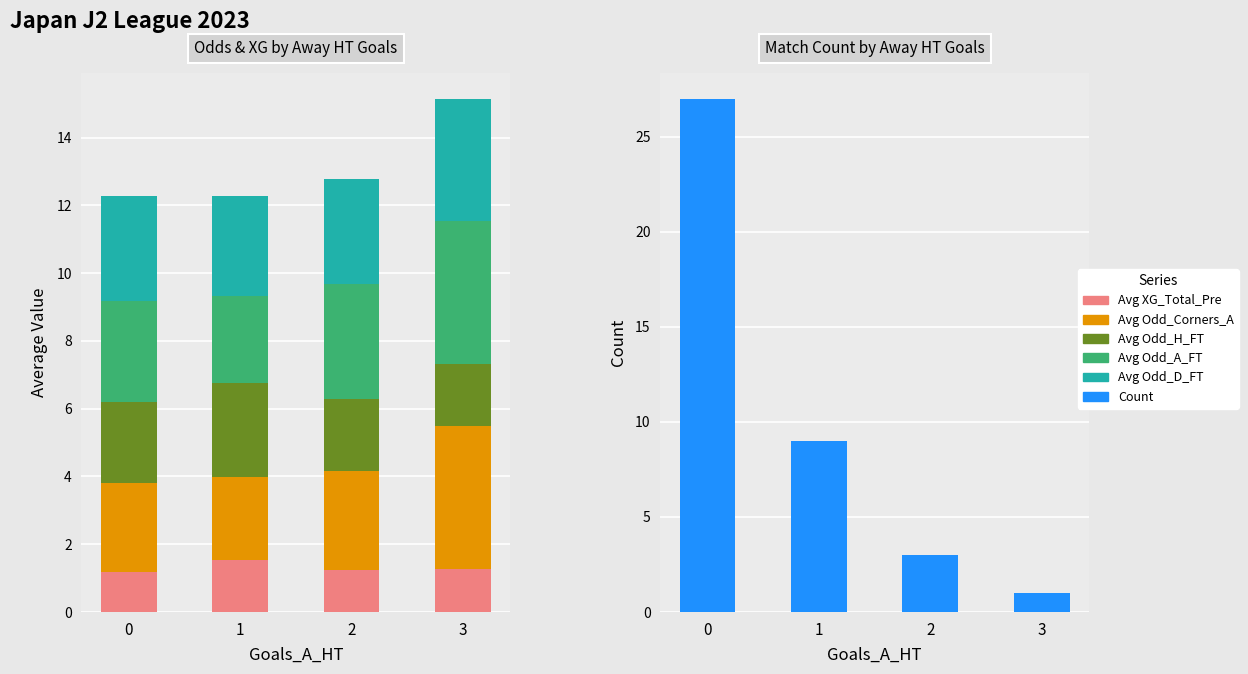

The value of Count at 0 is 27.0. True or false?

True